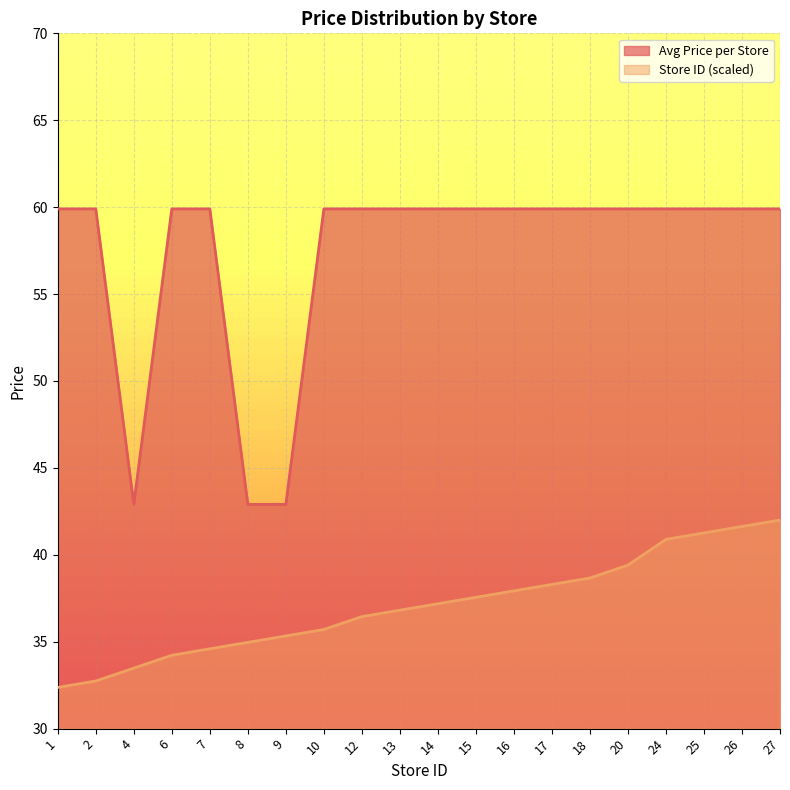

What is the approximate value of Store ID at 20?

39.4